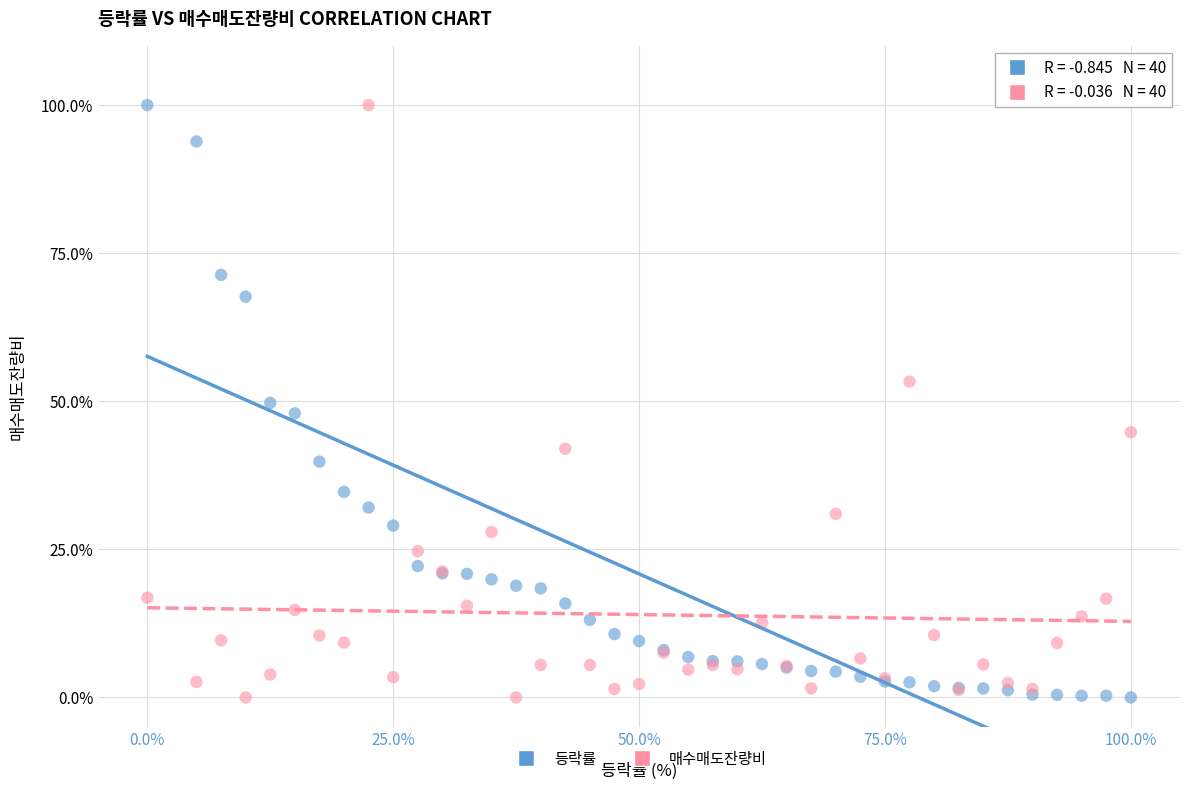

What is the X range (max minus min) for the scatter plot?

100.0